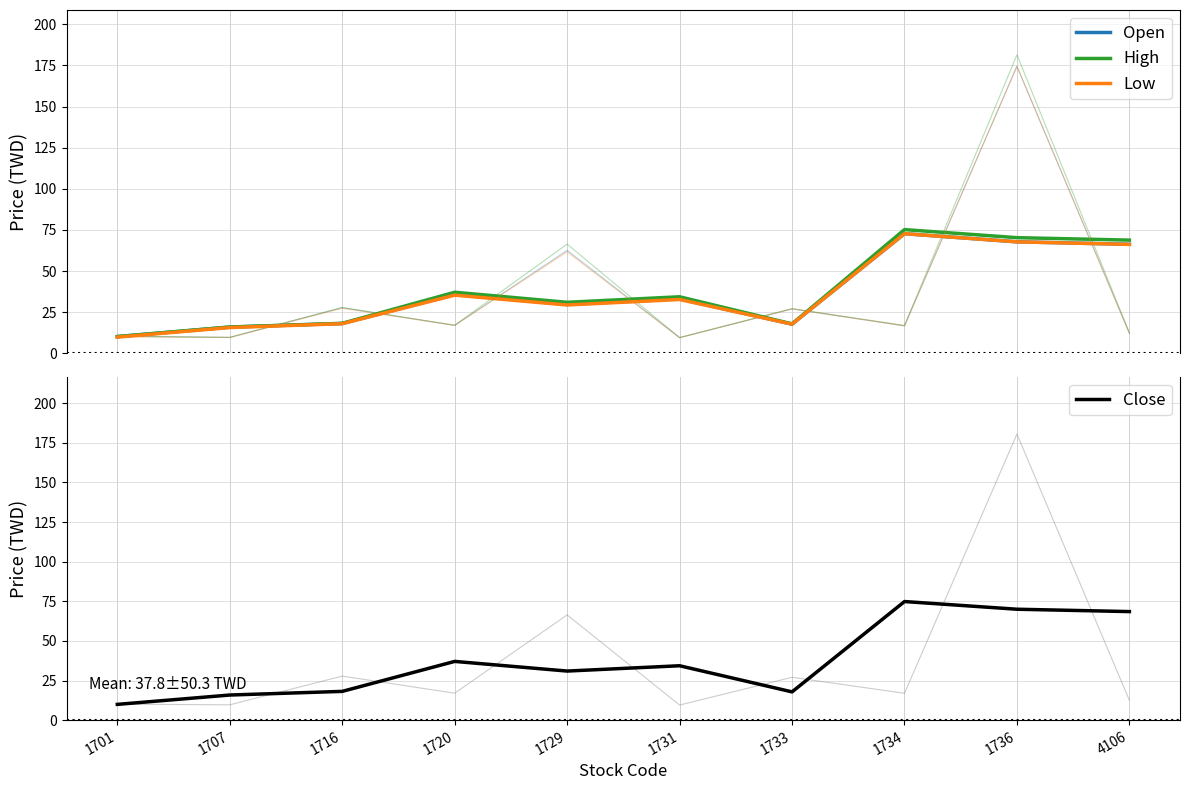

How many data points in High are above 34?

5